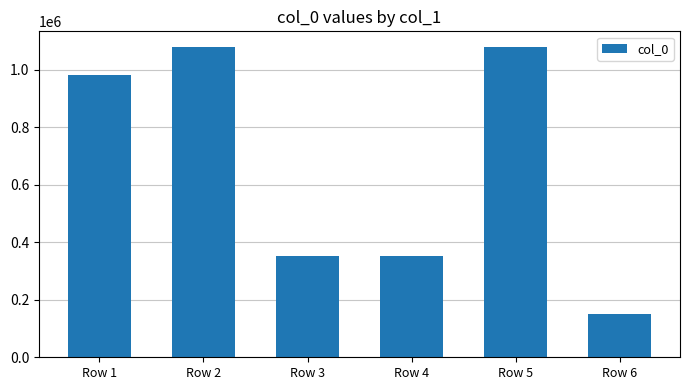

Read the value at Row 6, to the nearest 50.

149300